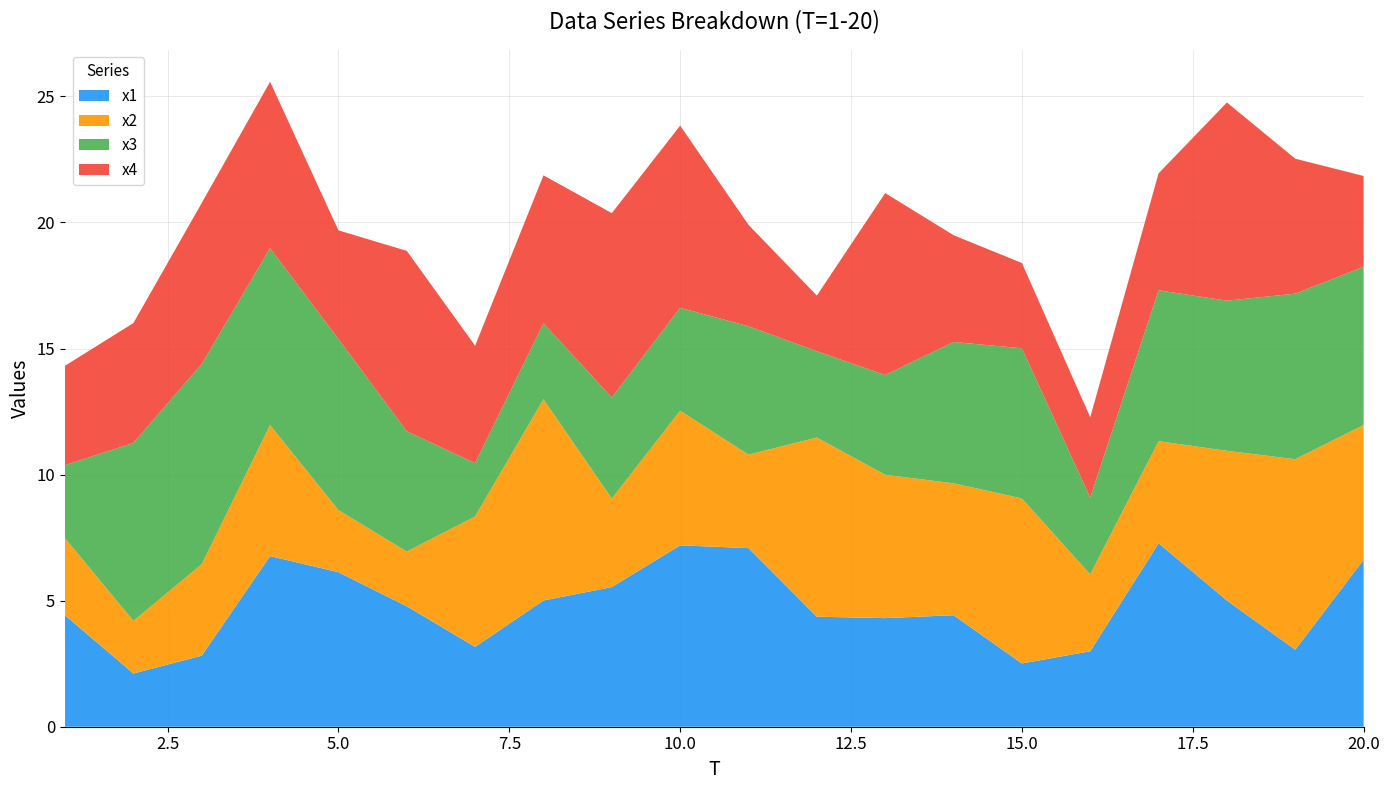

Reading left to right, extract all data points from this chart.

x1: 4.4	2.1	2.8	6.8	6.1	4.8	3.2	5.0	5.5	7.2	7.1	4.4	4.3	4.4	2.5	3.0	7.3	5.0	3.1	6.6
x2: 3.1	2.1	3.6	5.2	2.5	2.2	5.2	8.0	3.5	5.3	3.7	7.1	5.7	5.2	6.5	3.1	4.1	5.9	7.6	5.3
x3: 2.9	7.1	7.9	7.0	6.8	4.8	2.1	3.0	4.0	4.1	5.1	3.4	4.0	5.6	6.0	3.0	6.0	6.0	6.6	6.3
x4: 3.9	4.8	6.4	6.6	4.3	7.2	4.7	5.9	7.3	7.2	4.0	2.2	7.2	4.2	3.4	3.2	4.6	7.9	5.4	3.6